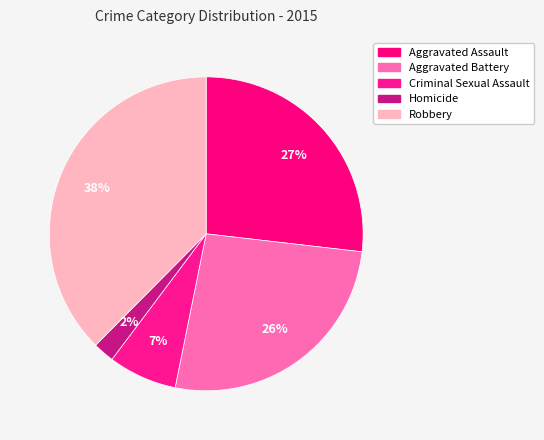

Is there any slice that represents more than half of the pie?

No